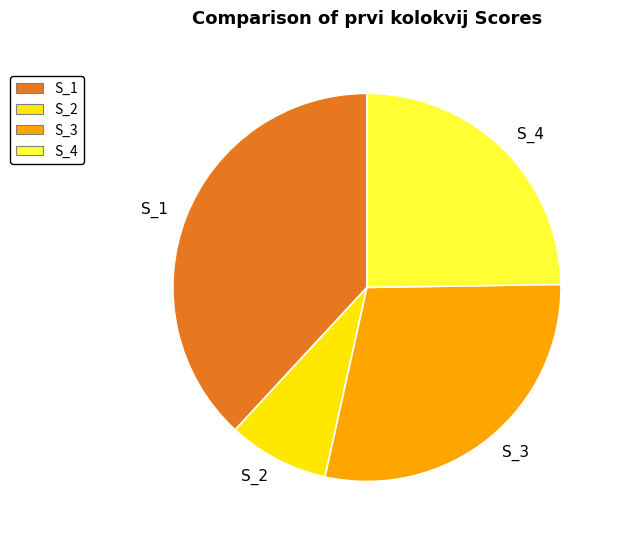

Do S_2 and S_4 together represent more than half of the pie?

No